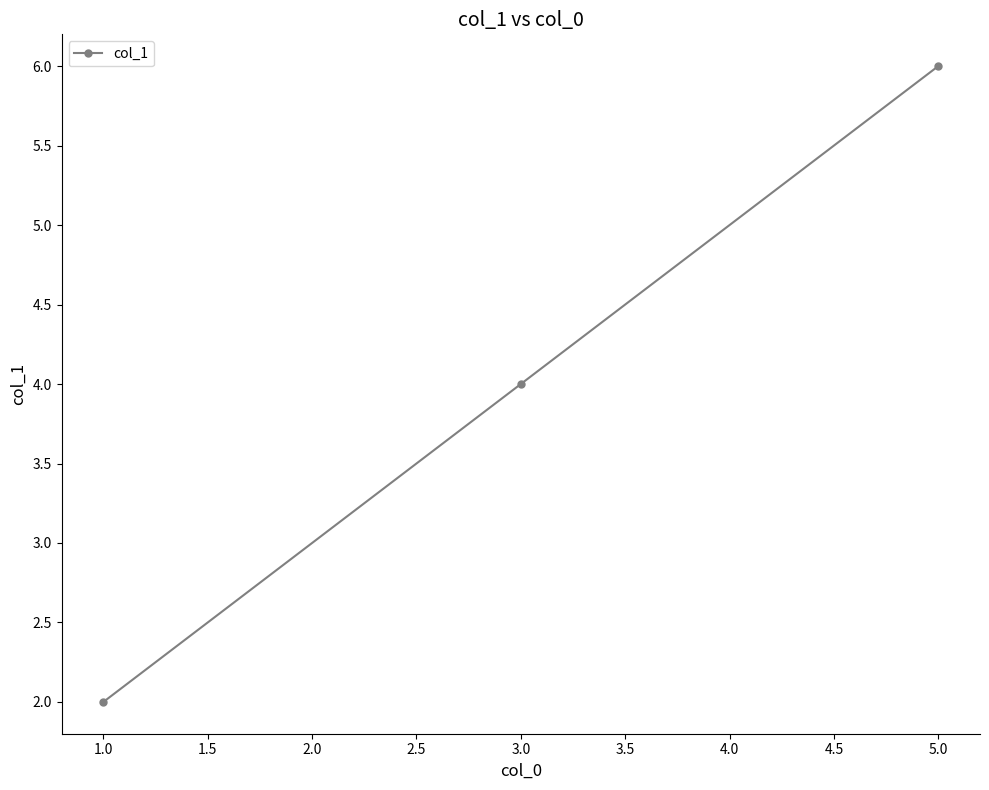

True or false: the data shows 6 at 5.0.

True